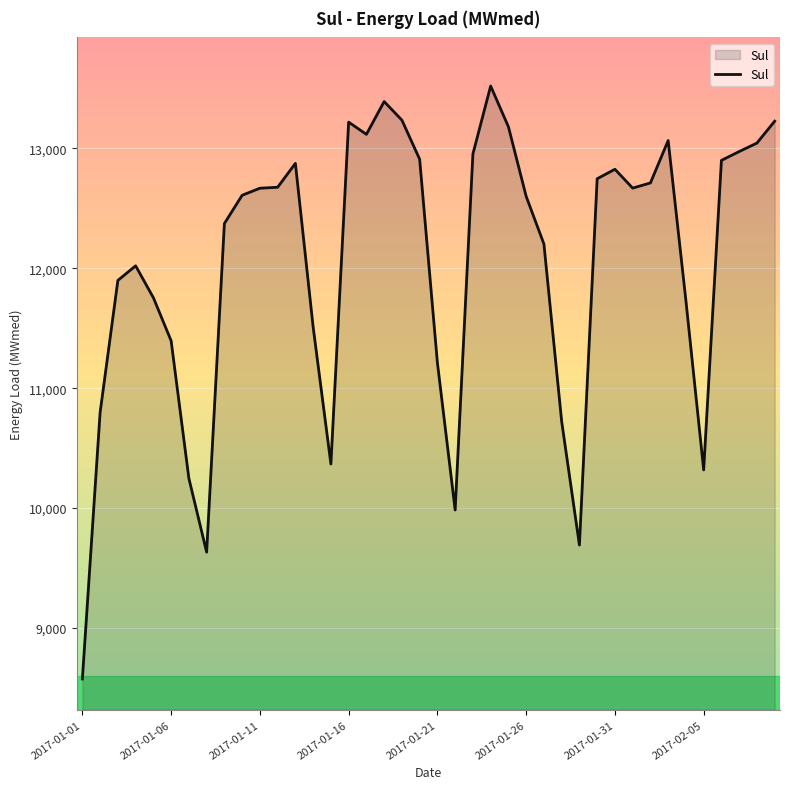

What is the difference between the second highest and minimum values?

4817.4